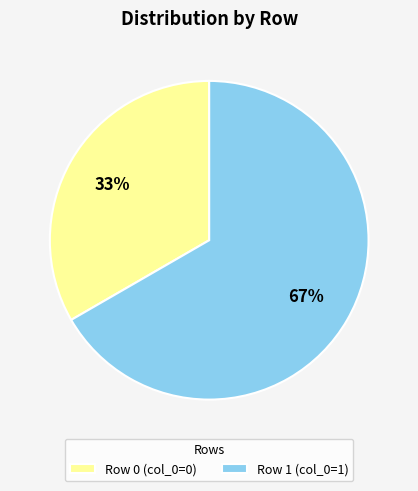

How many segments does this pie chart have?

2